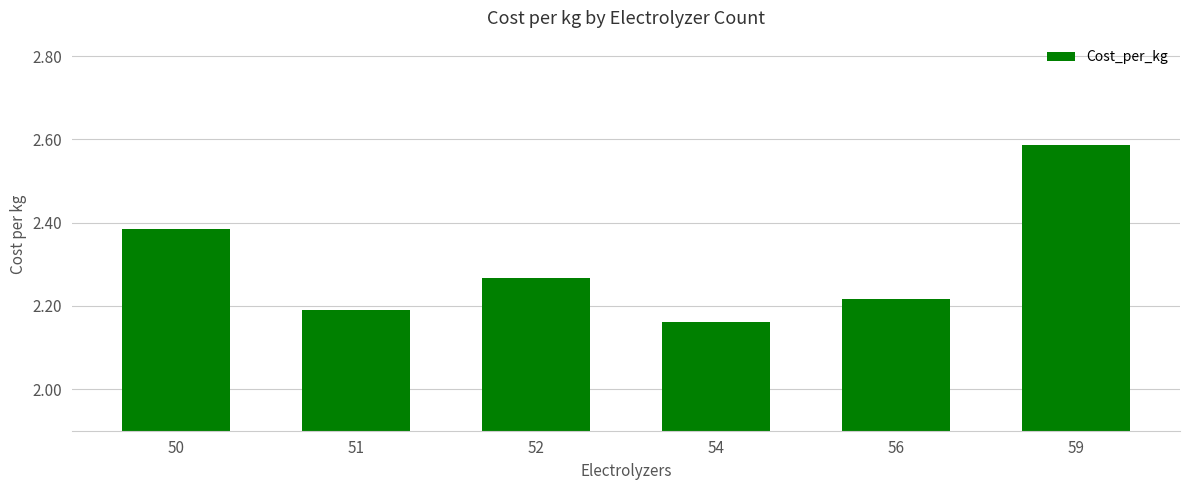

At which category does the chart reach its minimum across all series?

54